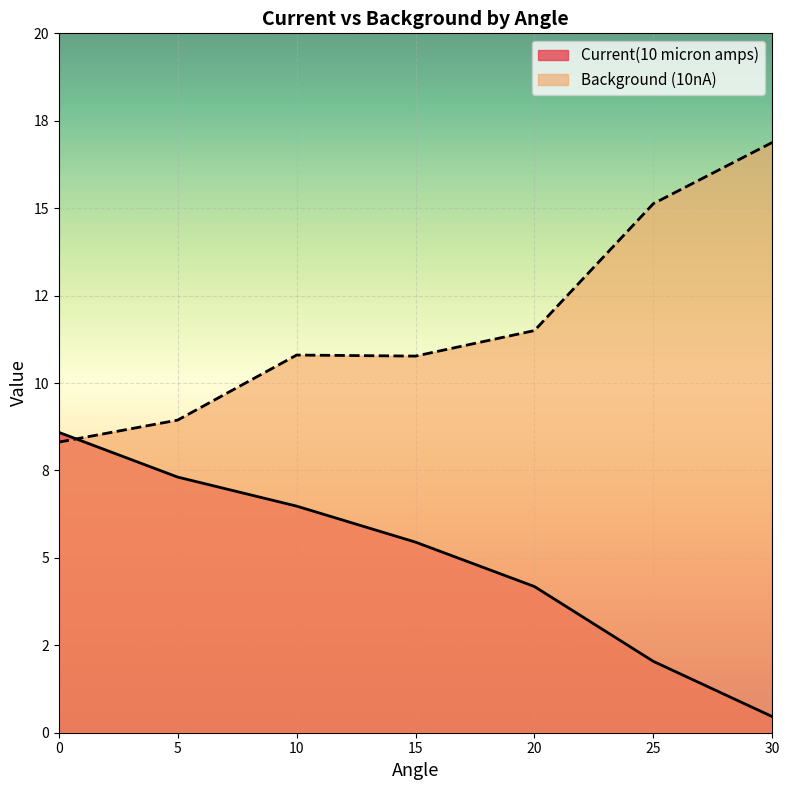

What is the value of the Current(10 micron amps) point at the 3rd from the left?

6.5